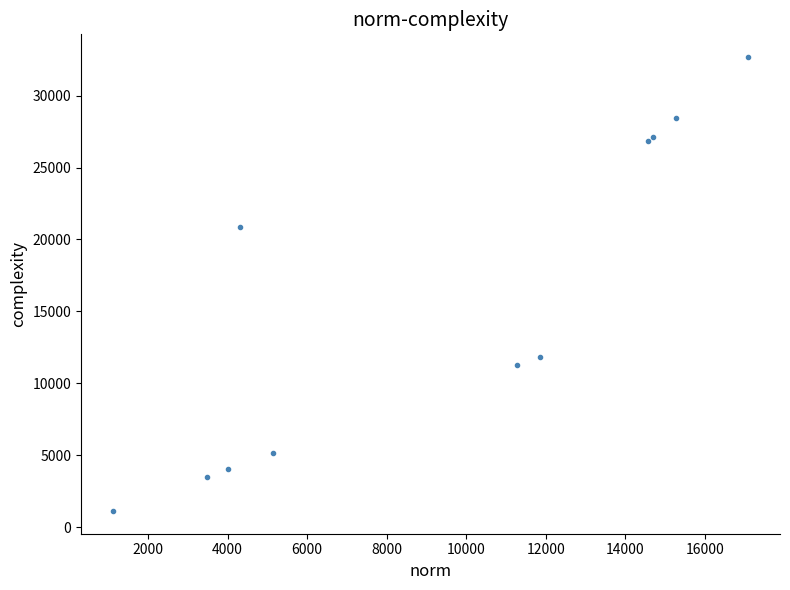

What Y value in the scatter plot is closest to 16900?

20851